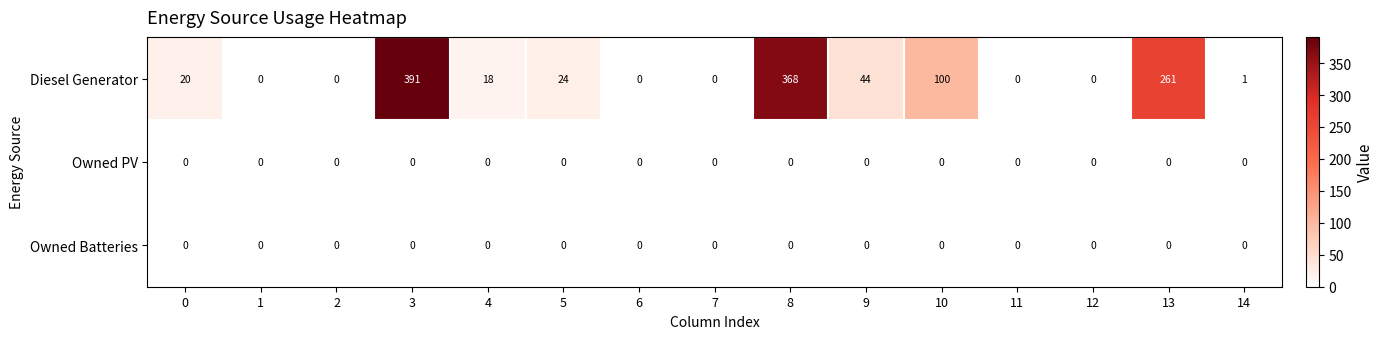

Which series has the widest spread of values?

Diesel Generator